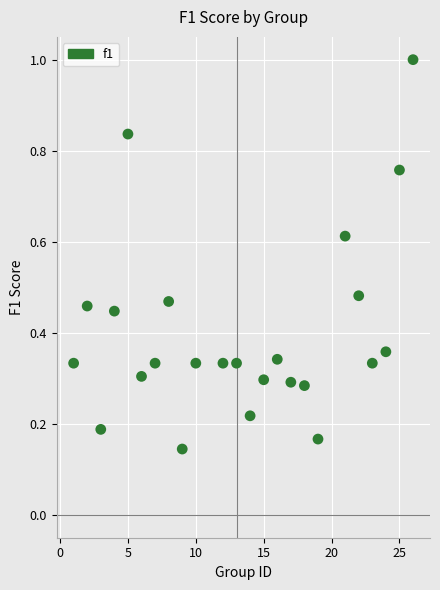

What is the range of X values (max minus min)?

25.0